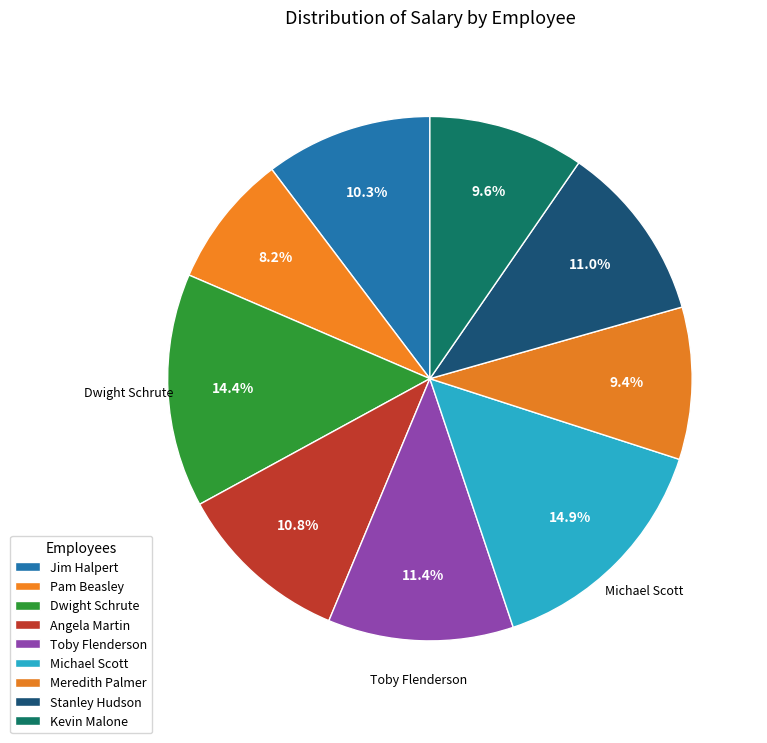

How many segments does this pie chart have?

9